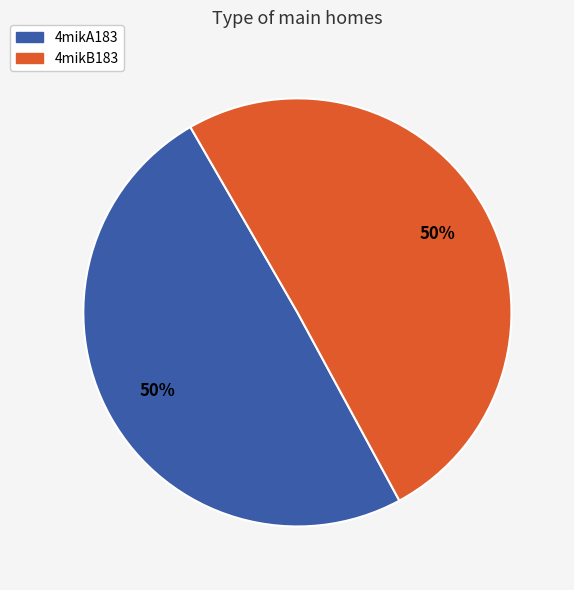

How many segments does this pie chart have?

2